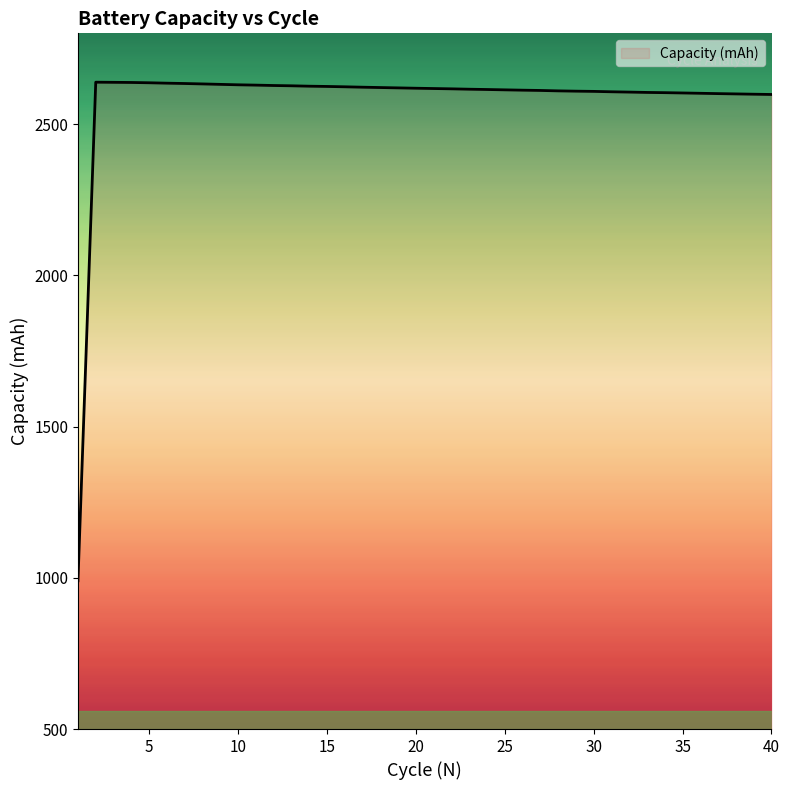

What is the maximum value shown in the chart?

2638.5